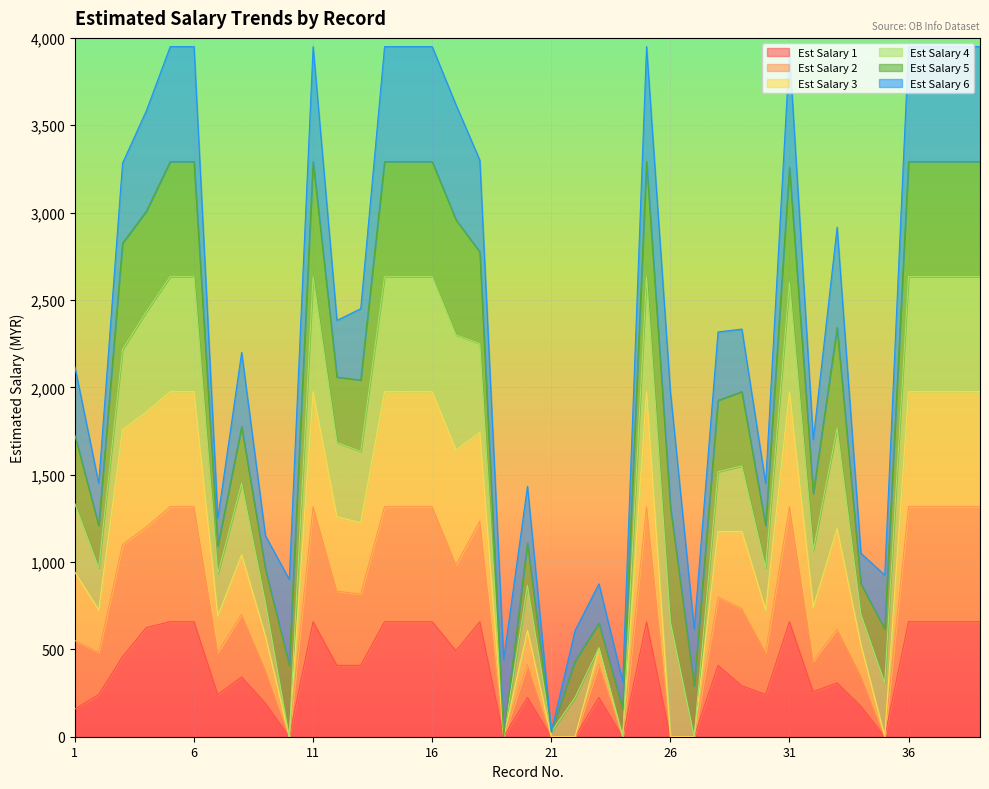

True or false: Est Salary 1 and Est Salary 2 cross at least once.

False